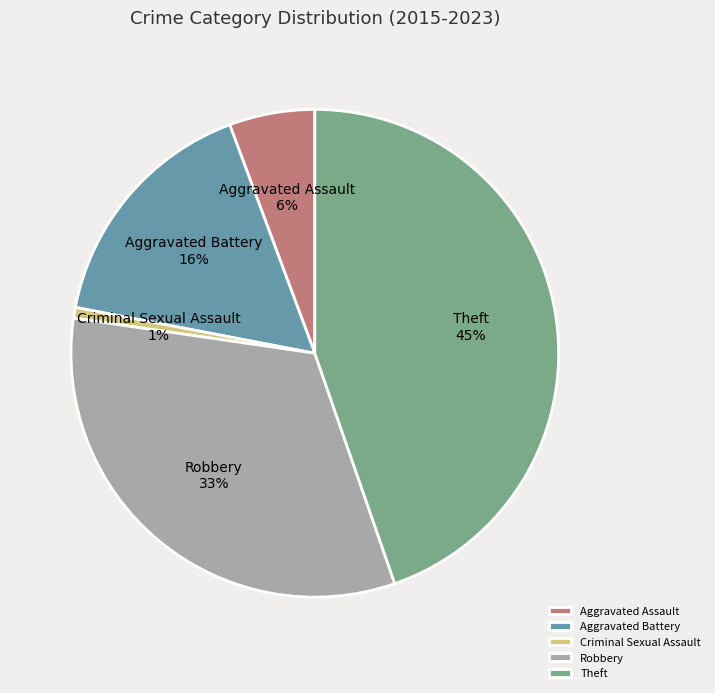

What is the ratio of the value at Theft to the value at Robbery?

1.4